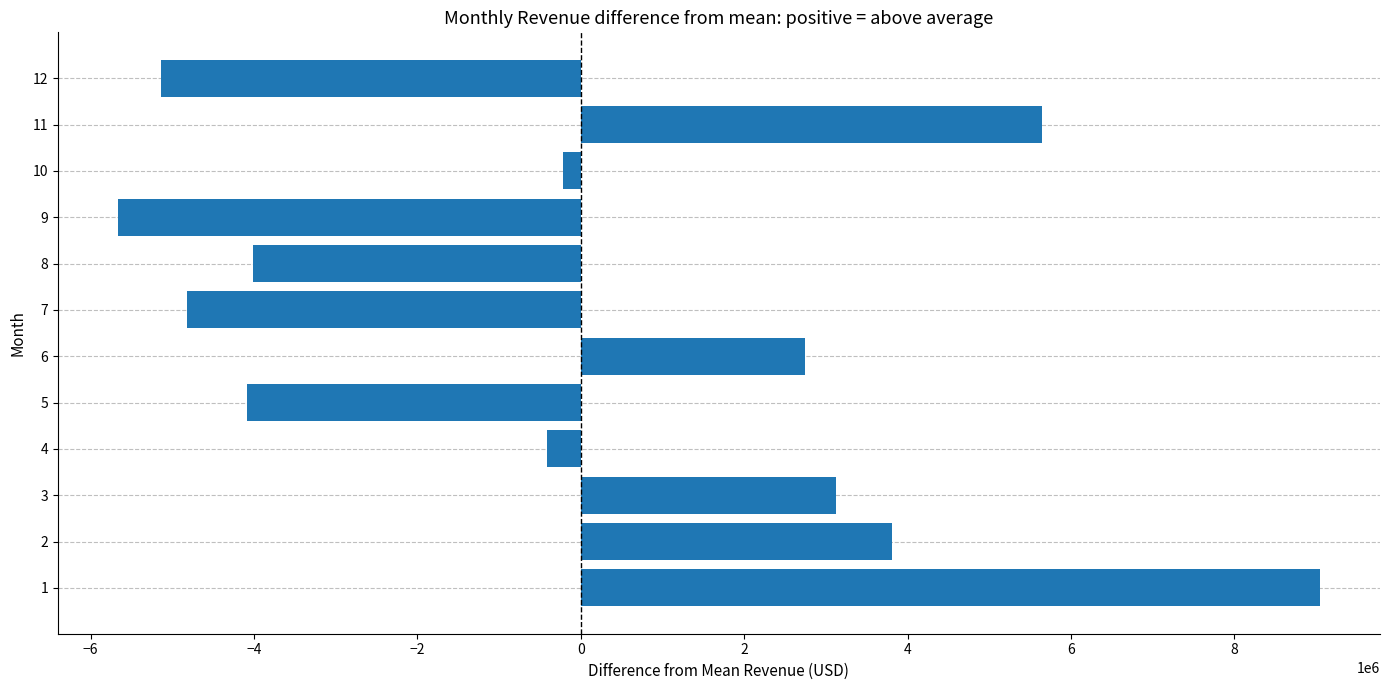

How many categories are shown in the chart?

12